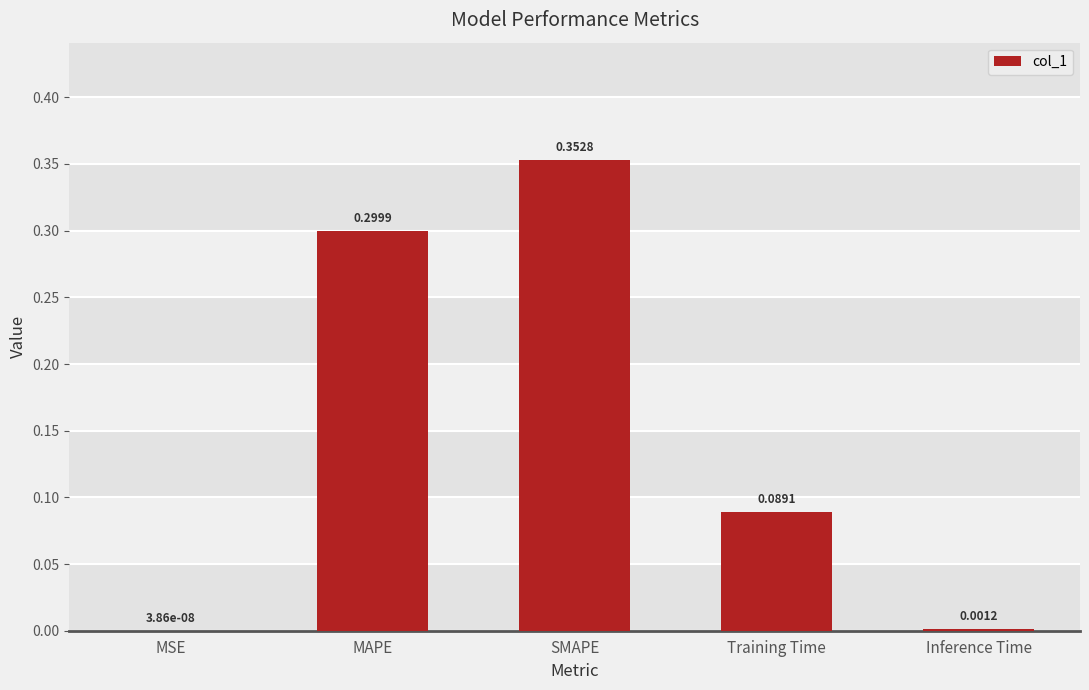

What is the sum of all values?

0.7